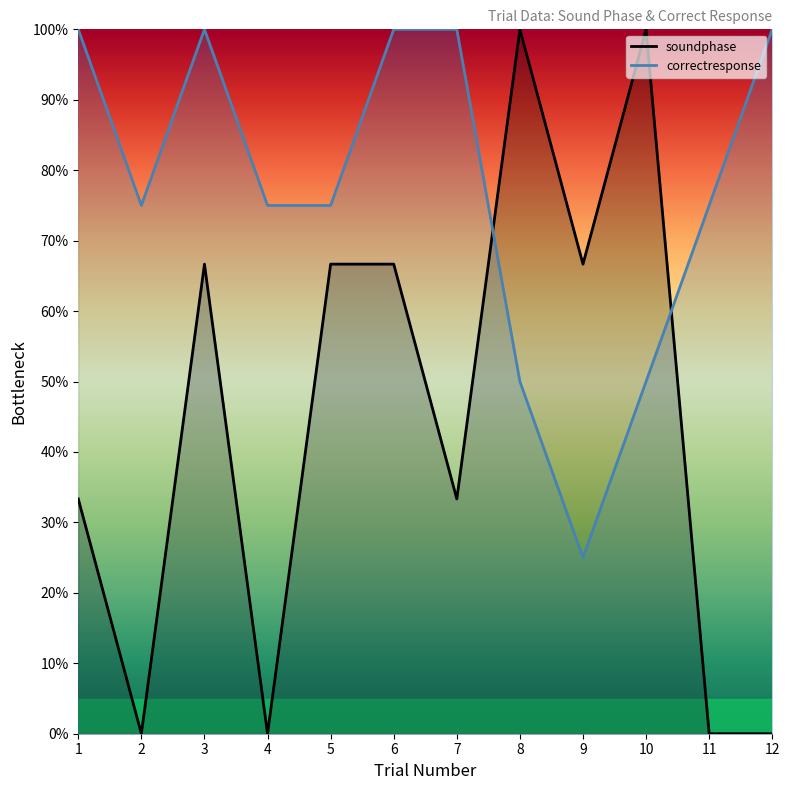

True or false: soundphase (line) and correctresponse (line) intersect in this chart.

True